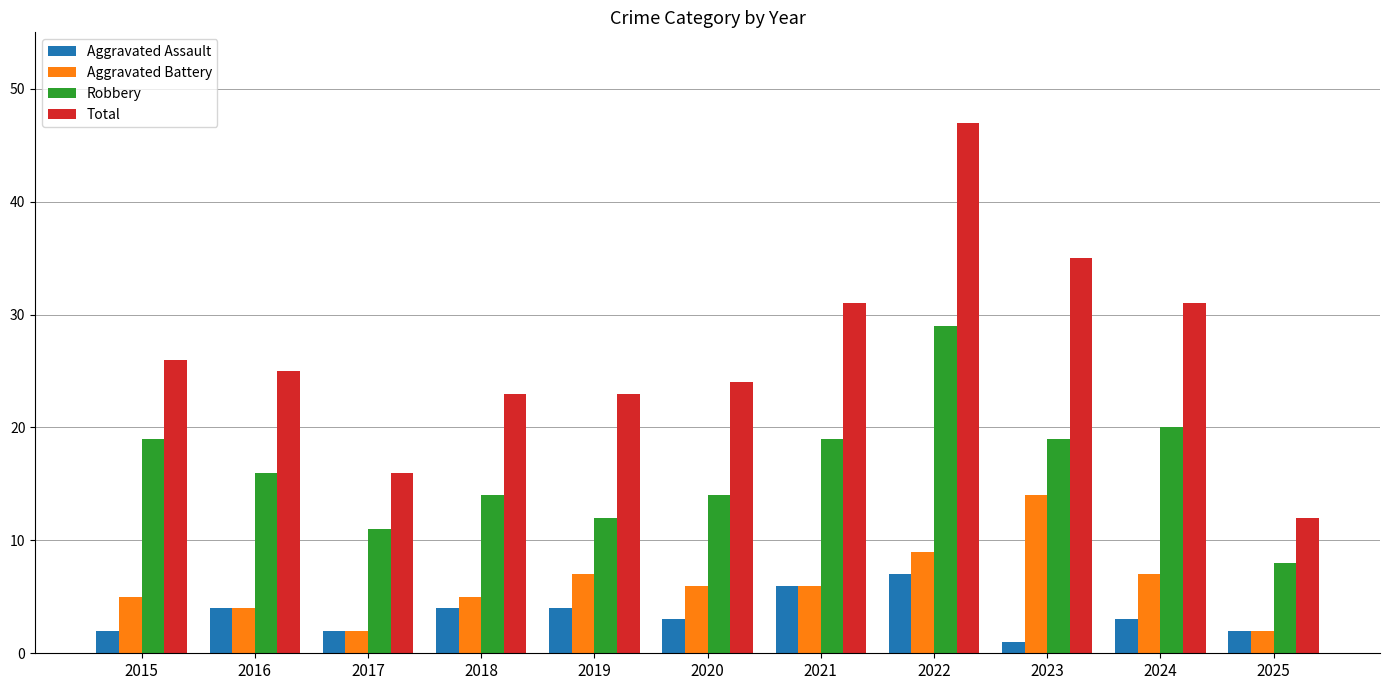

What is the value of the Robbery bar at the 10th from the left?

20